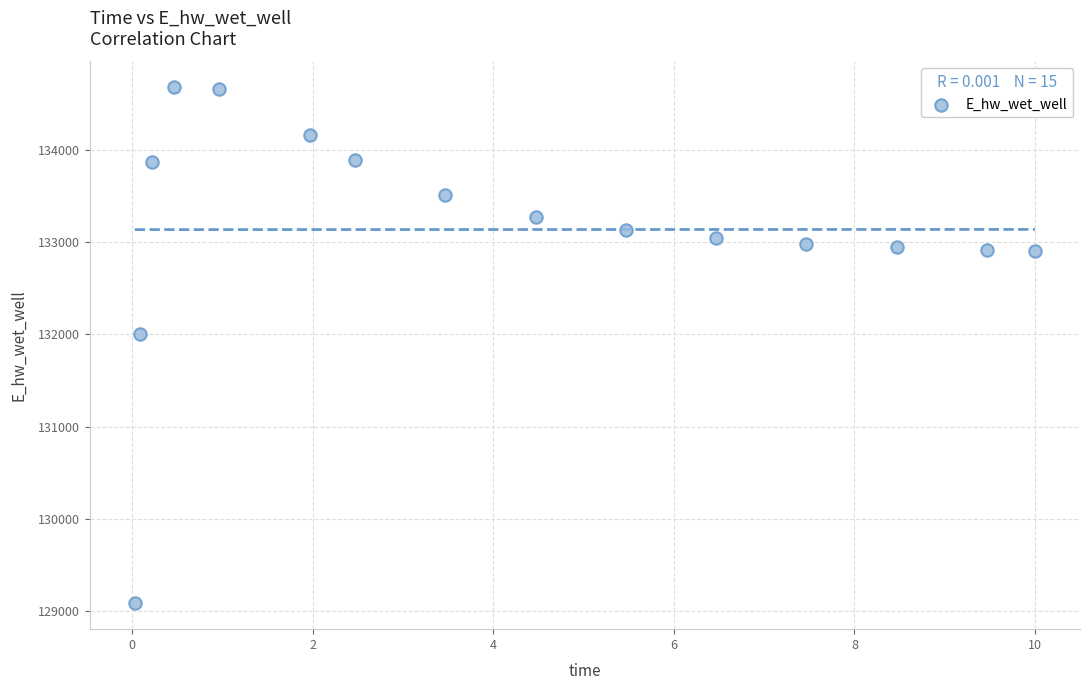

What Y value in the scatter plot is closest to 131881?

132003.3